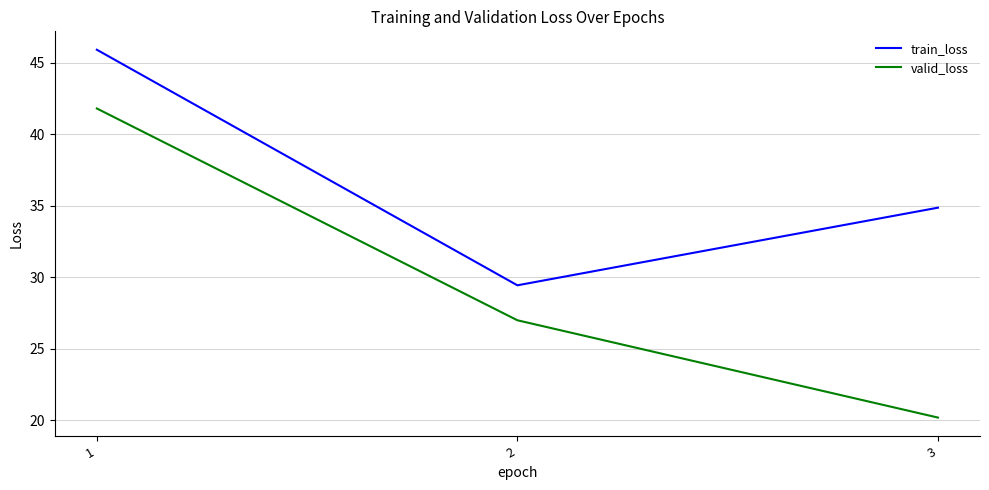

The train_loss series shows 57.3 at 3. True or false?

False